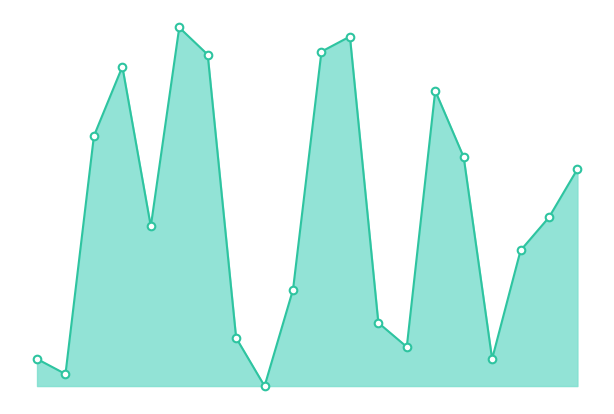

How many lines are shown in the chart?

1